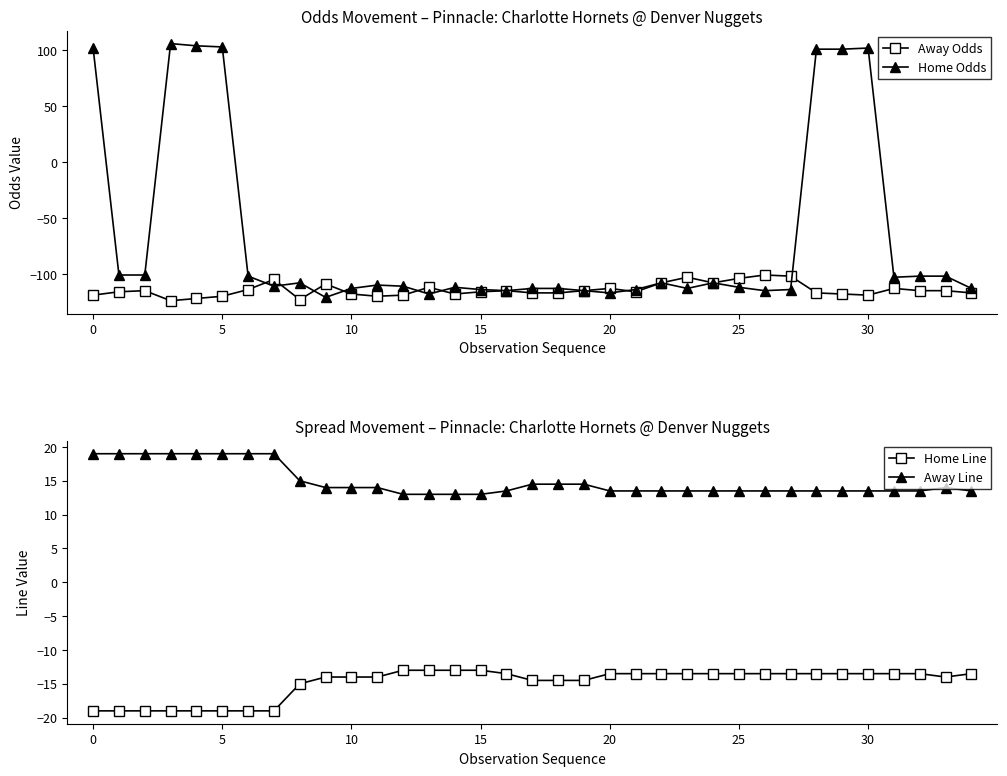

True or false: Home Odds has a value of 175 at 0.

False